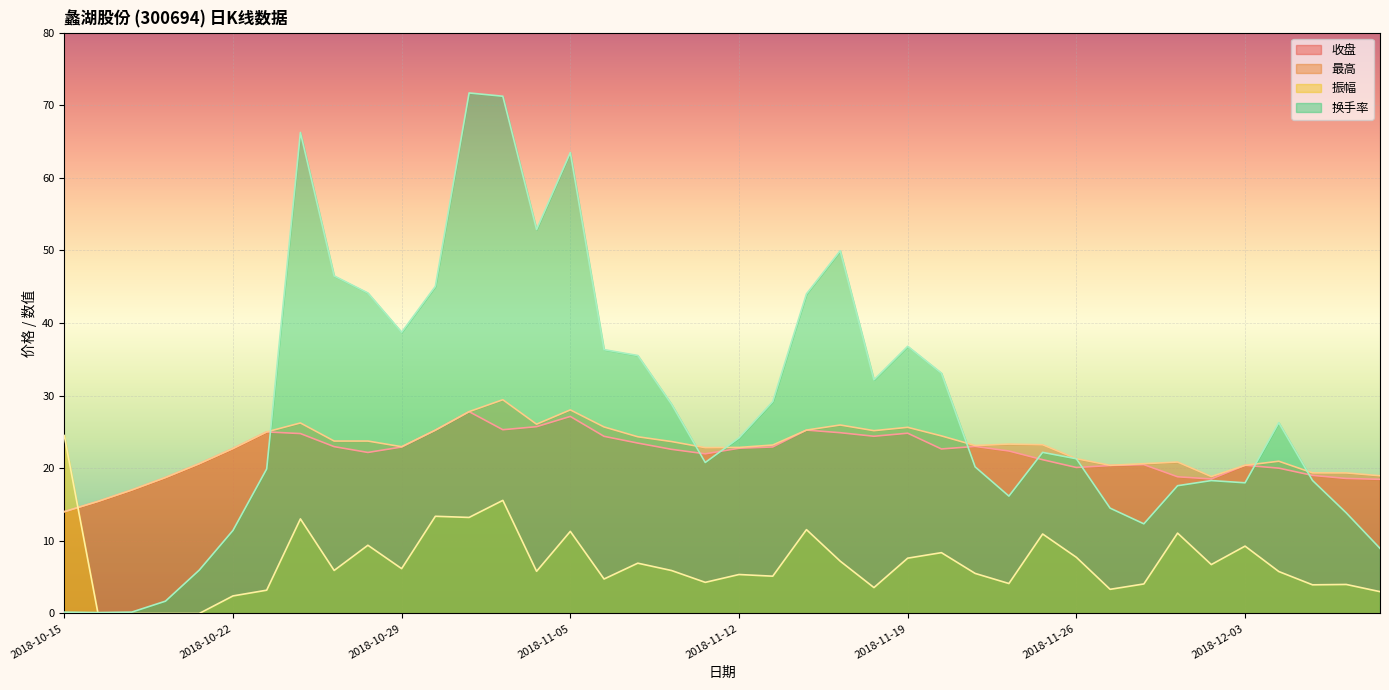

Which series changed the most between 2018-11-16 and 2018-11-28?

换手率